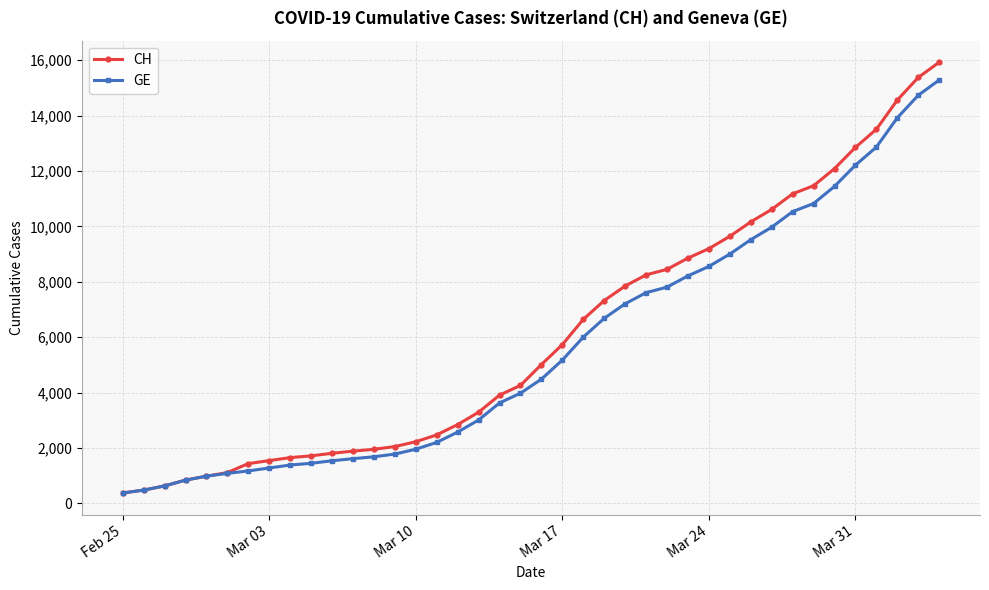

What is the minimum value for CH?

375